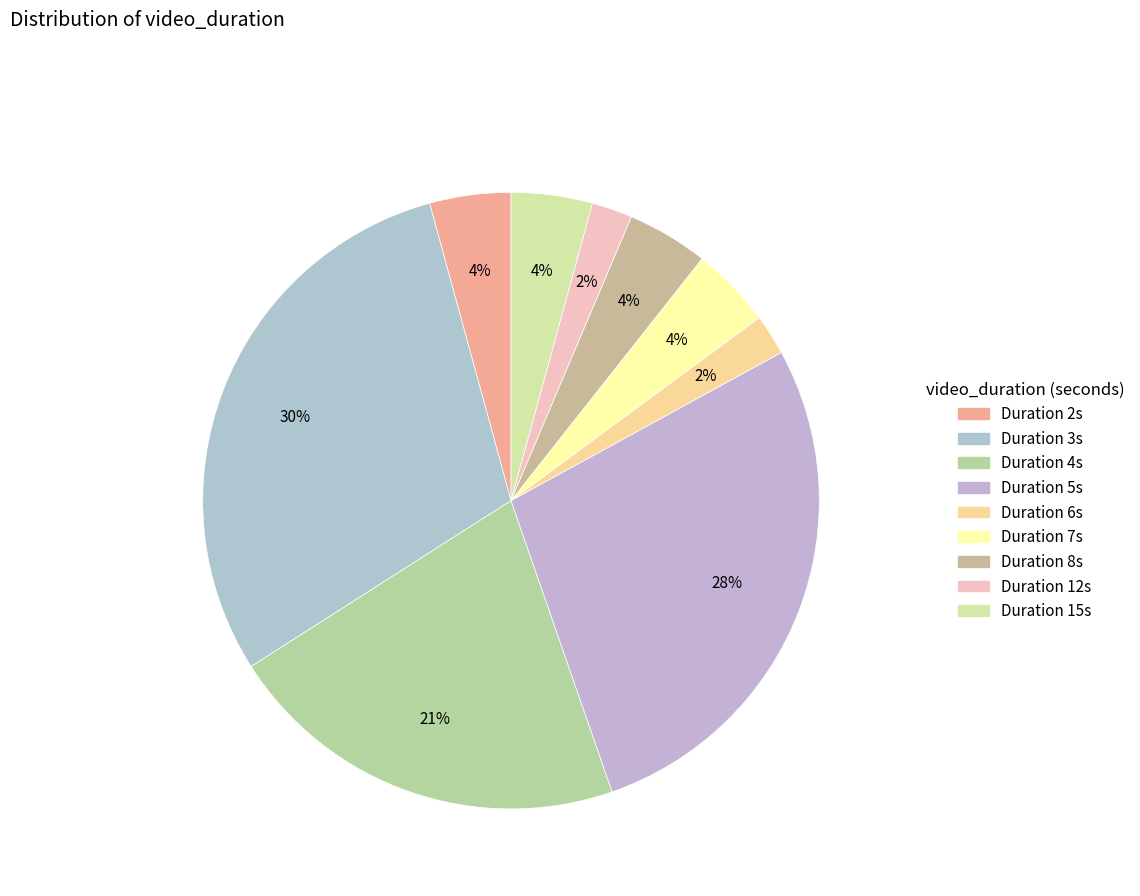

How many slices are in this pie chart?

9